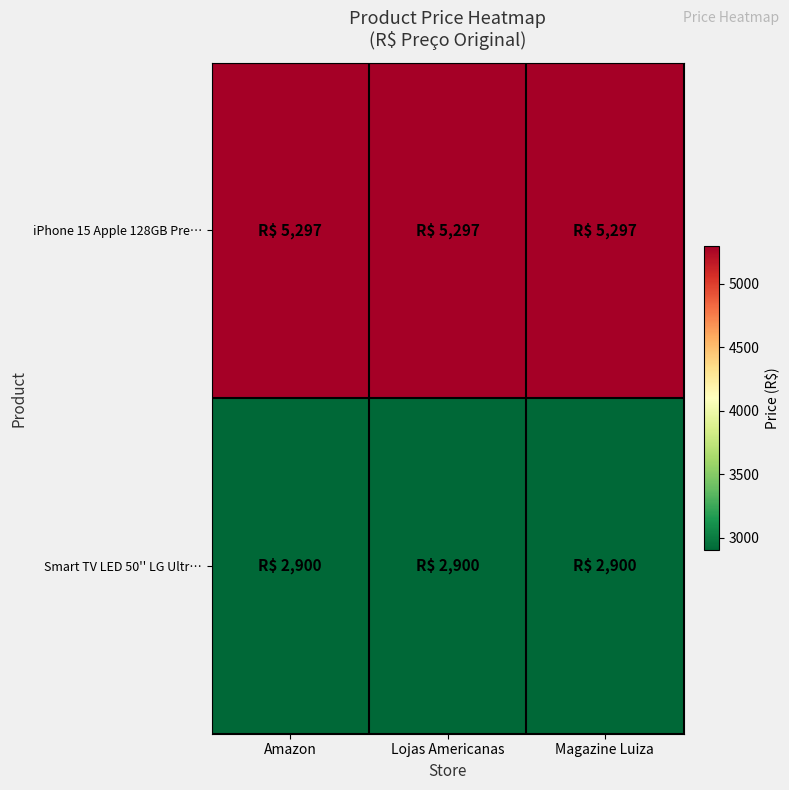

Rank the series by their maximum value, from highest to lowest.

iPhone 15 Apple 128GB Pre…, Smart TV LED 50'' LG Ultr…